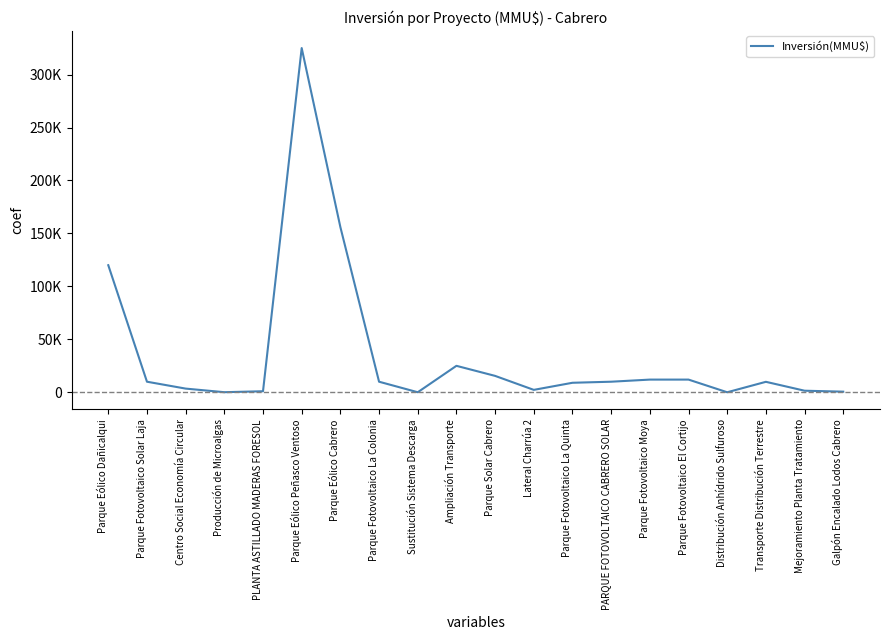

Which has a higher value, Producción de Microalgas or Parque Fotovoltaico El Cortijo?

Parque Fotovoltaico El Cortijo